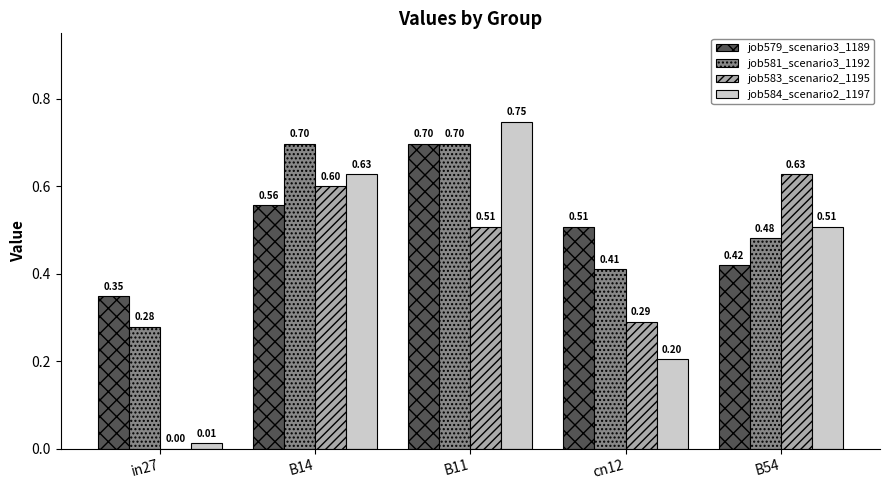

What is the greatest value displayed?

0.7